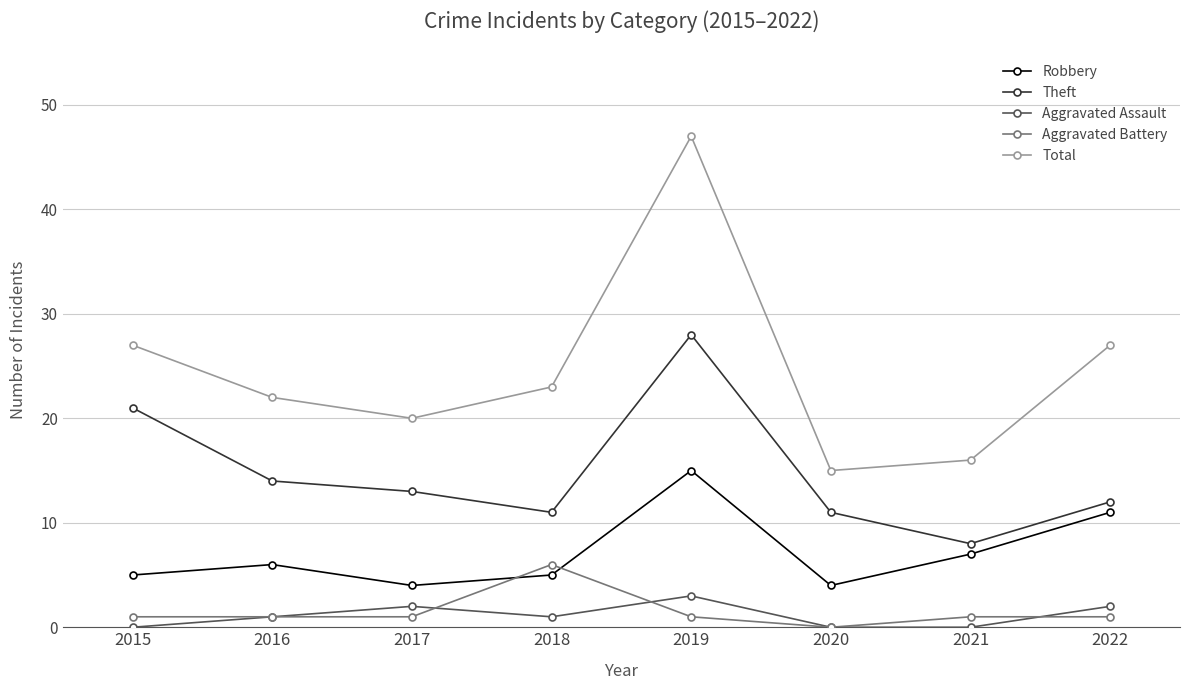

How many interior local valleys does the Robbery series have?

2